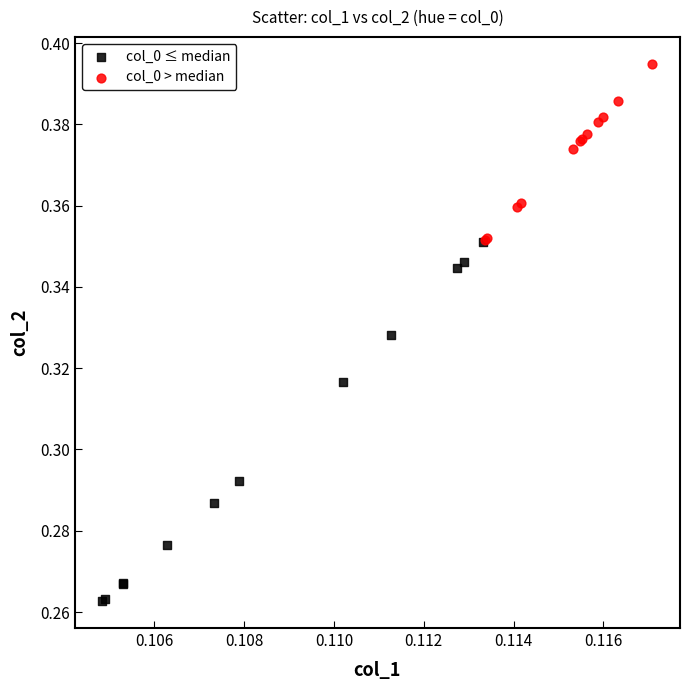

Which series contains the highest Y value?

col_0 > median